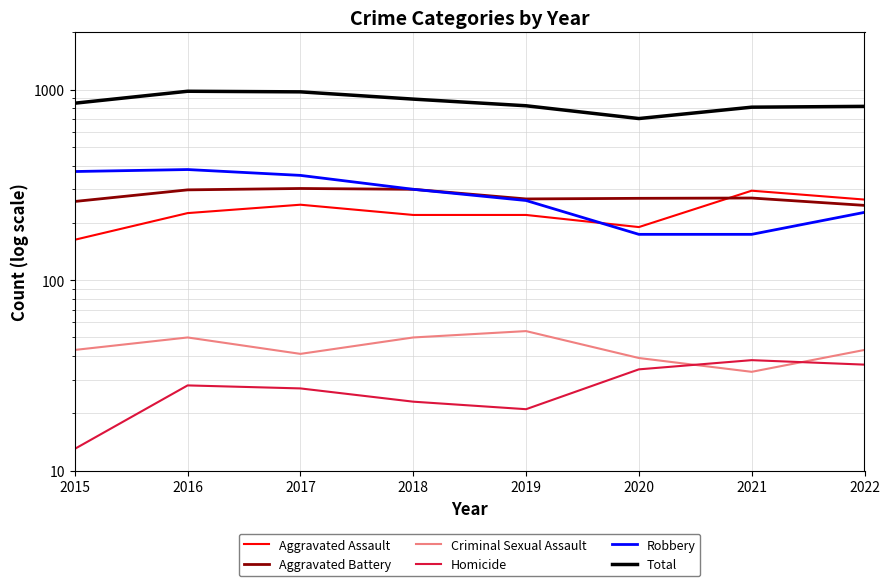

Reading right to left, extract all data points from this chart.

Aggravated Assault: 2022=265	2021=295	2020=190	2019=220	2018=220	2017=249	2016=225	2015=163
Aggravated Battery: 2022=247	2021=270	2020=269	2019=267	2018=300	2017=303	2016=298	2015=259
Criminal Sexual Assault: 2022=43	2021=33	2020=39	2019=54	2018=50	2017=41	2016=50	2015=43
Homicide: 2022=36	2021=38	2020=34	2019=21	2018=23	2017=27	2016=28	2015=13
Robbery: 2022=227	2021=174	2020=174	2019=262	2018=300	2017=355	2016=381	2015=372
Total: 2022=818	2021=810	2020=706	2019=824	2018=893	2017=975	2016=982	2015=850